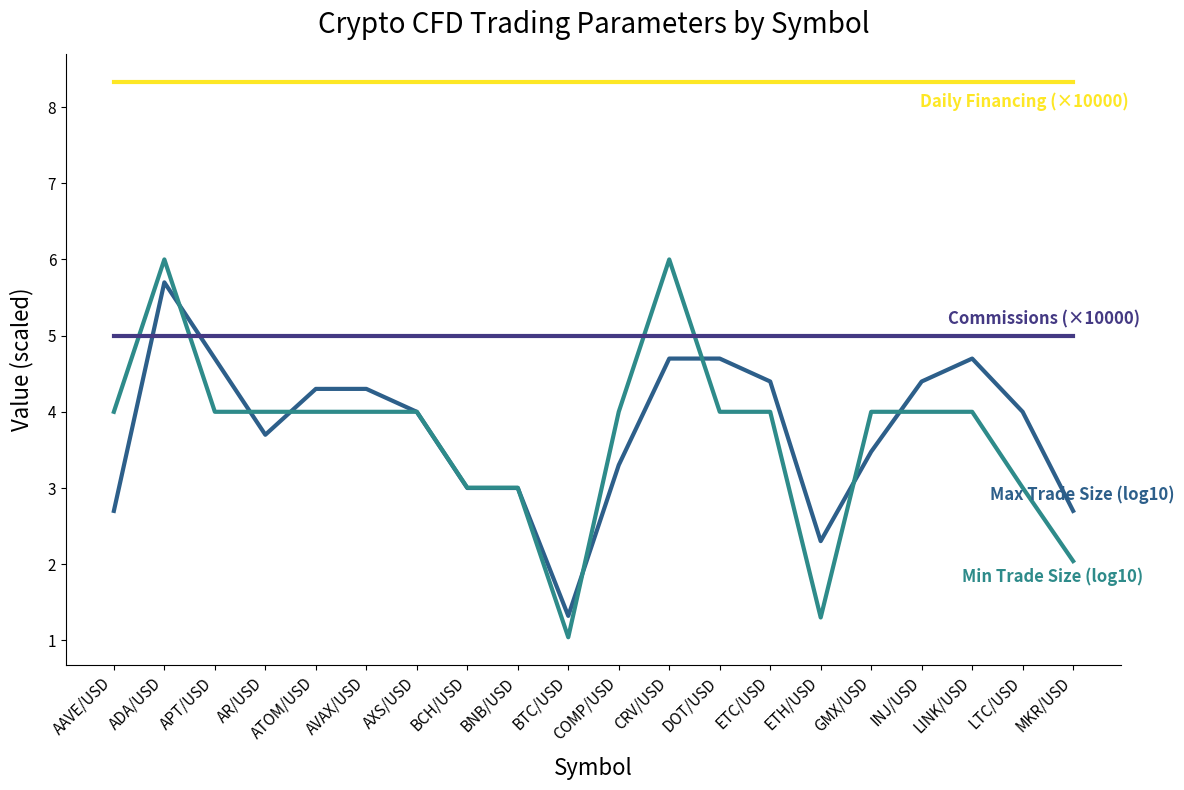

How many lines are shown in the chart?

4